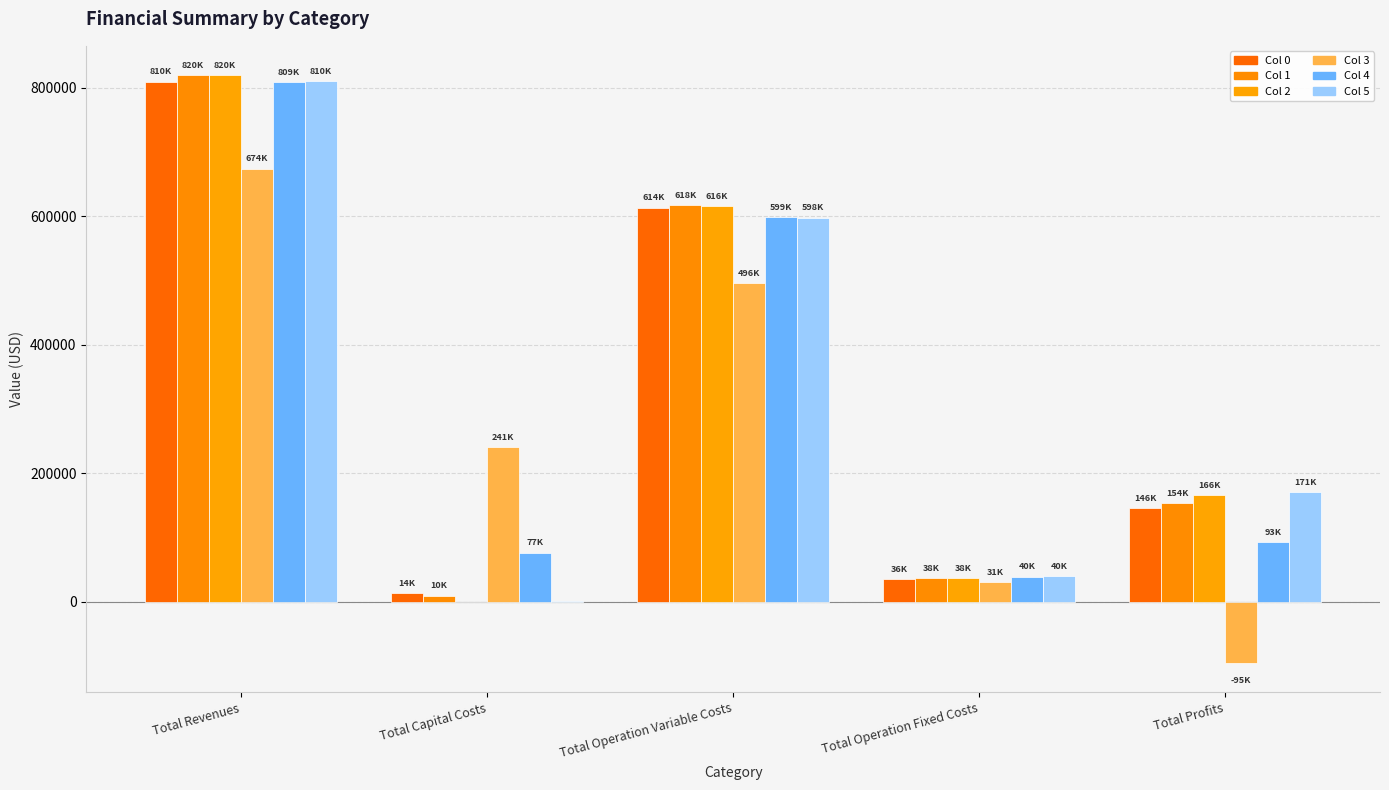

What is the highest value of the Col 2 series?

819516.9